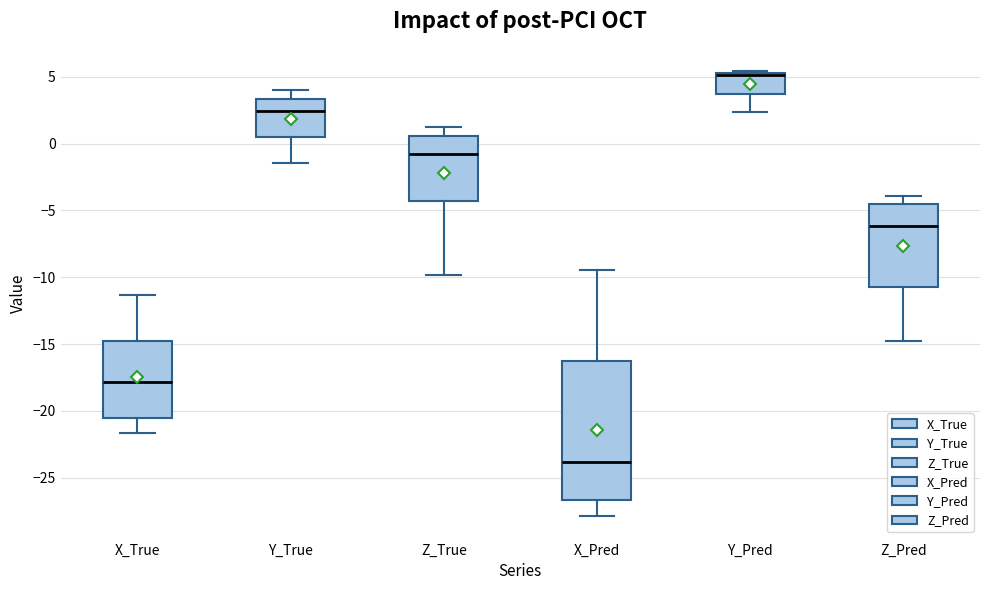

Reading left to right, read every box against the y-axis: the position of its median line, the range the box covers, and the ends of its whiskers. The values are not printed on the chart, so give them approximately, as read against the axis.

X_True: median -18.0, box -20.5 to -15.0, whiskers -21.5 to -11.5
Y_True: median 2.5, box 0.5 to 3.5, whiskers -1.5 to 4.0
Z_True: median -1.0, box -4.5 to 0.5, whiskers -10.0 to 1.0
X_Pred: median -24.0, box -26.5 to -16.0, whiskers -28.0 to -9.5
Y_Pred: median 5.0 (drawn on the box's upper edge), box 3.5 to 5.5, whiskers 2.5 to 5.5 (just above the box's upper edge)
Z_Pred: median -6.0, box -10.5 to -4.5, whiskers -15.0 to -4.0